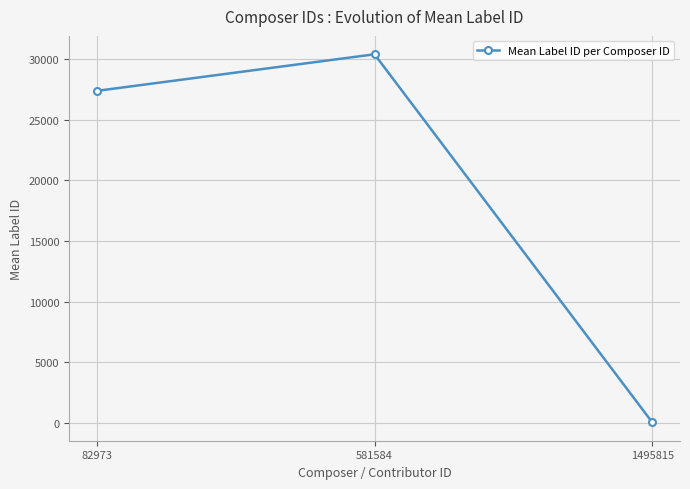

The value at 82973 is 13973.0. True or false?

False